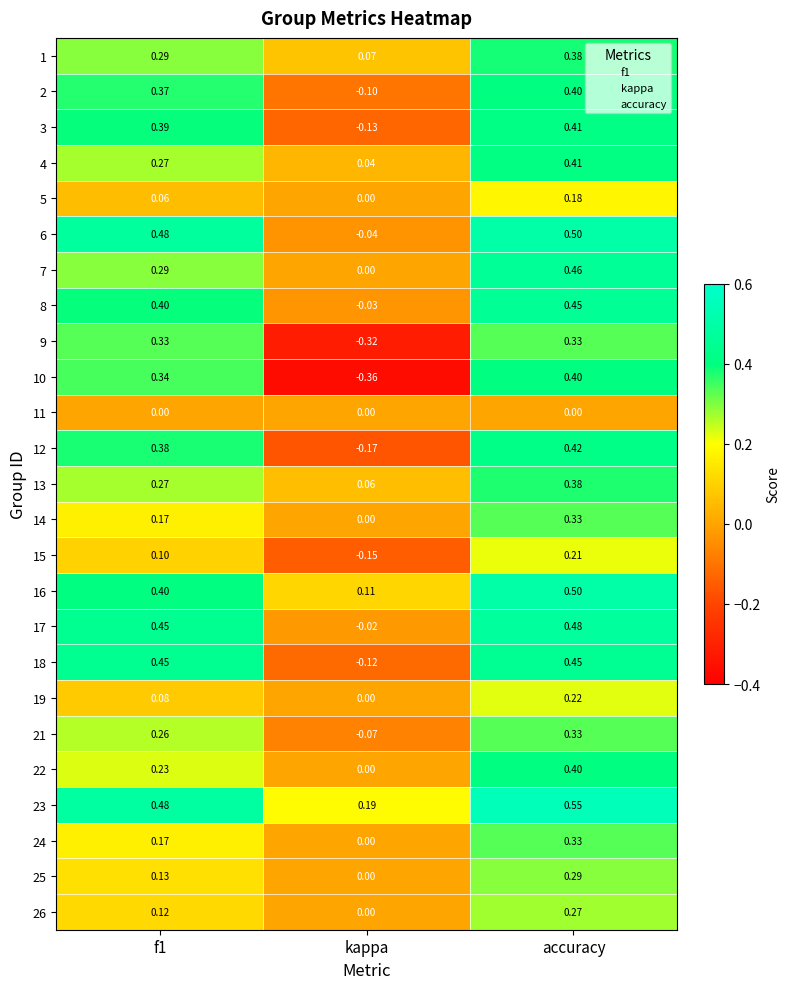

At which category does the chart reach its minimum across all series?

kappa